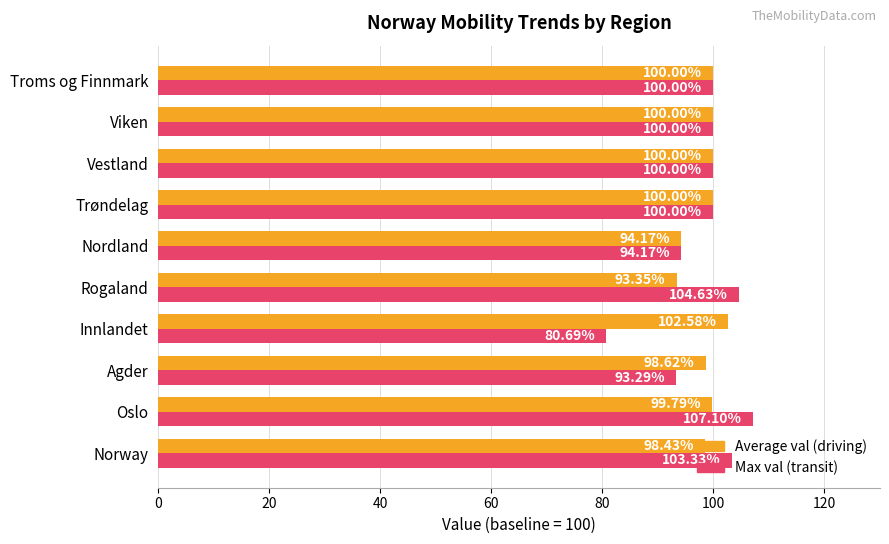

List the series in order of their peak value, highest first.

Max val (transit), Average val (driving)